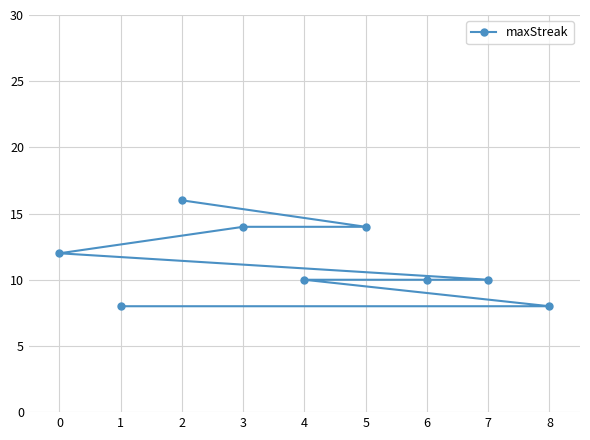

Is it true that the value at 0 is 4?

False